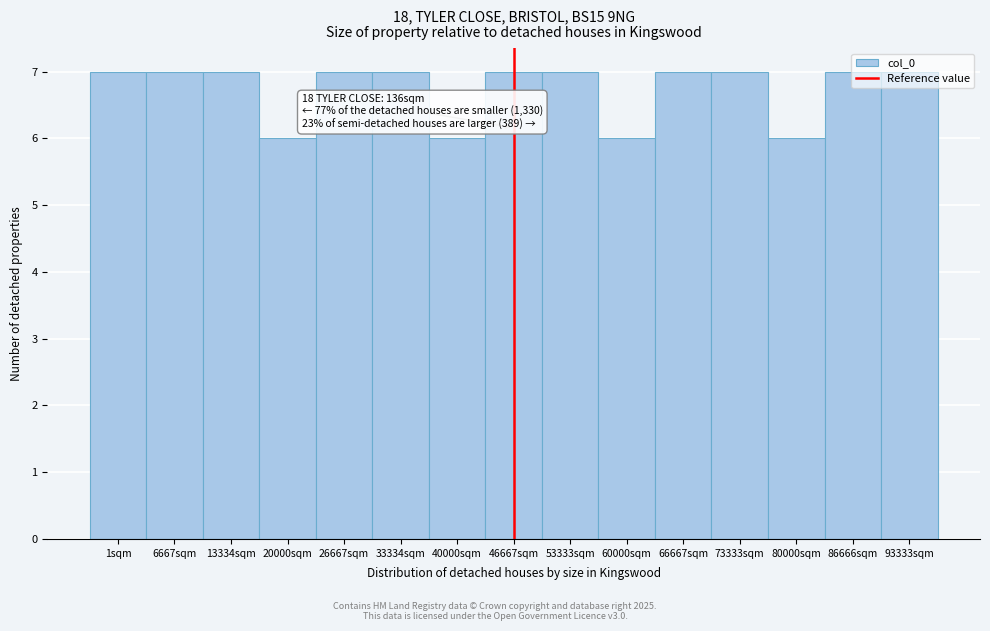

What is the sum of the values at 66667sqm and 80000sqm?

13